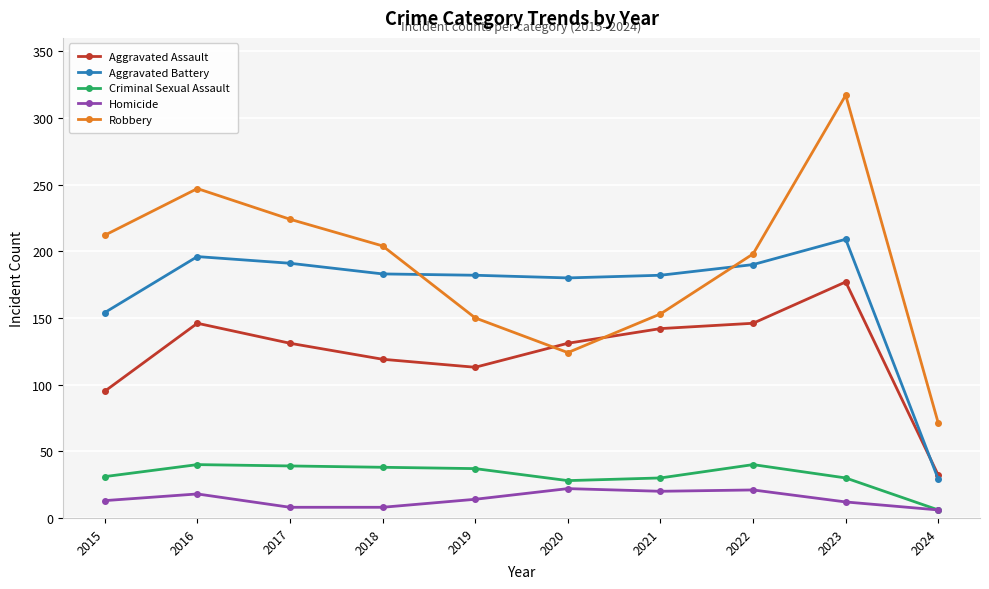

Rank the series by their maximum value, from lowest to highest.

Homicide, Criminal Sexual Assault, Aggravated Assault, Aggravated Battery, Robbery